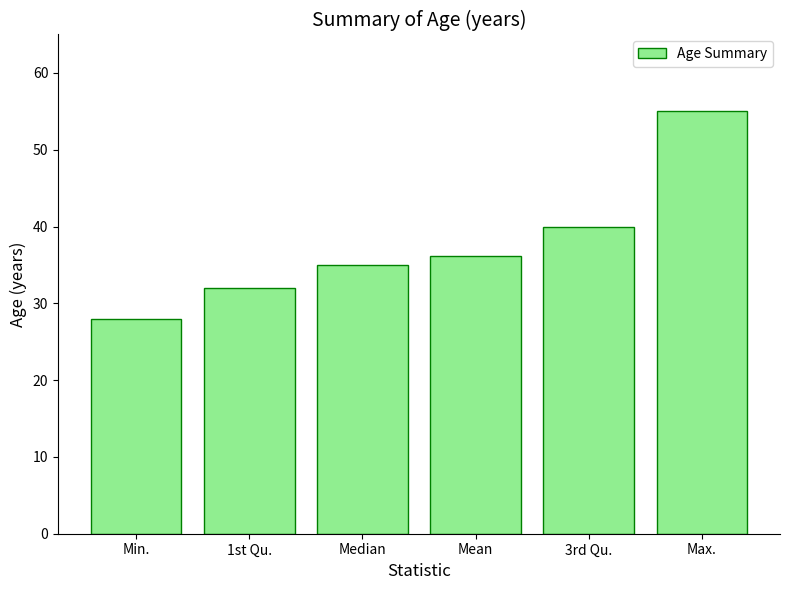

Reading left to right, extract all data points from this chart.

Min.=28.0	1st Qu.=32.0	Median=35.0	Mean=36.2	3rd Qu.=40.0	Max.=55.0